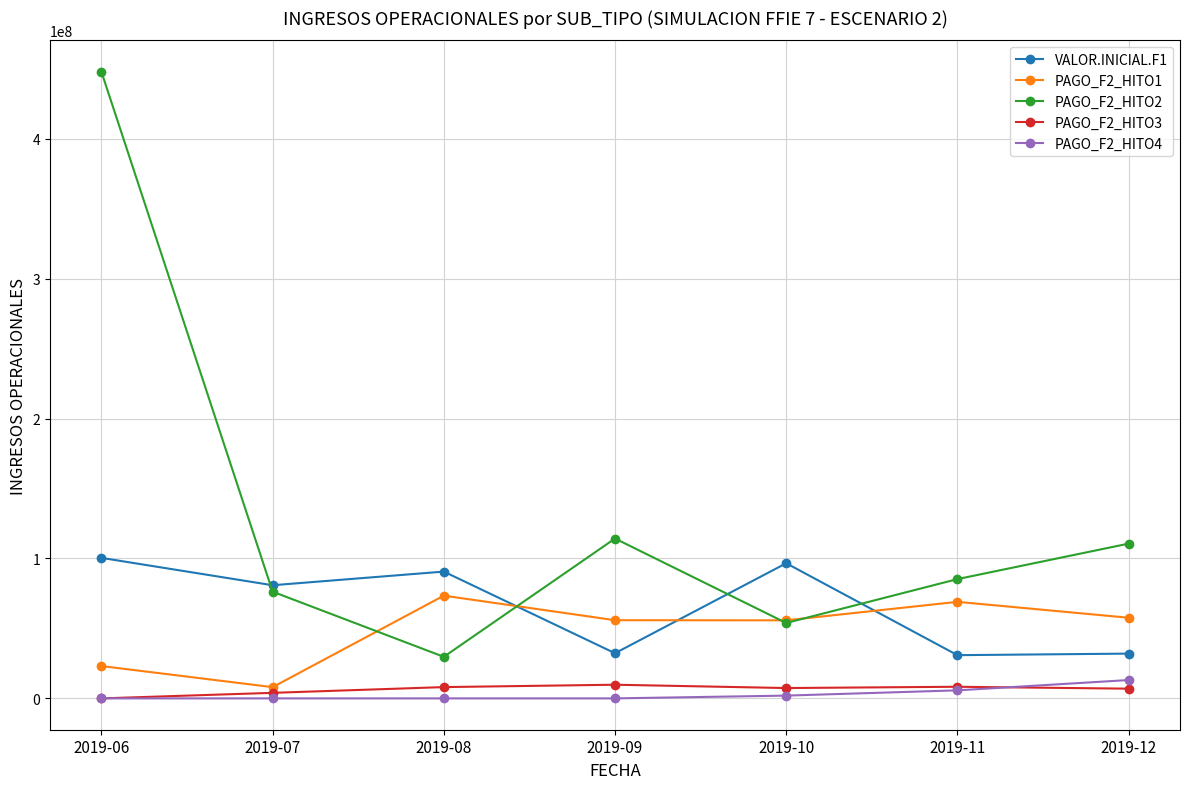

What is the total value across all series at 2019-06?

571348397.3